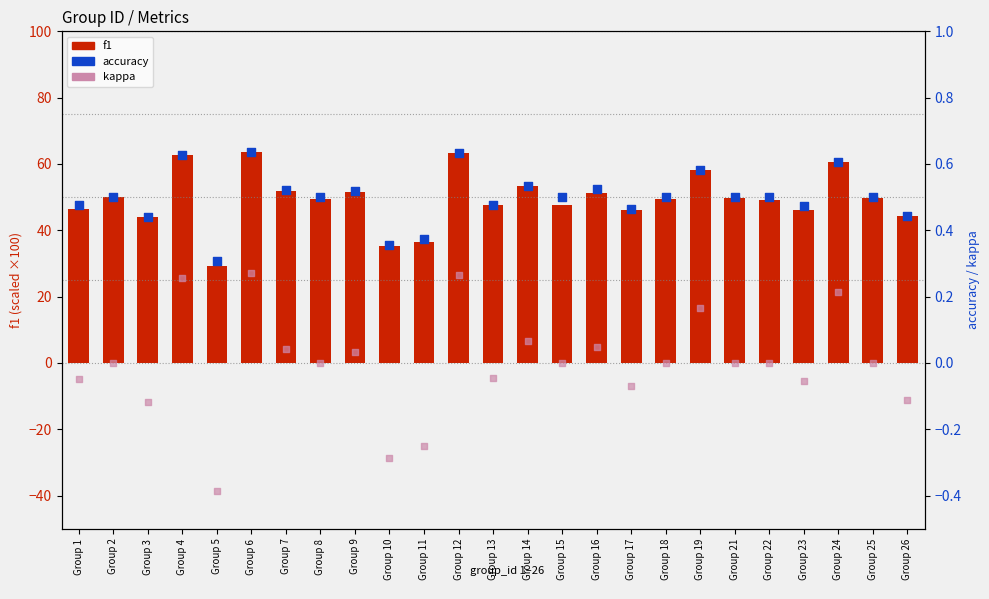

Which series contains the lowest Y value?

kappa